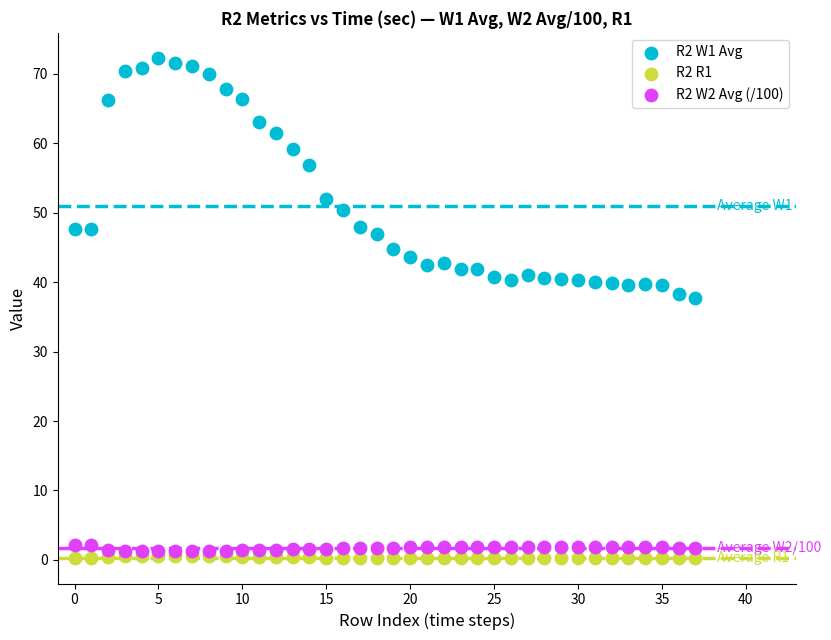

What are all the series names shown in the legend?

R2 W1 Avg, R2 R1, R2 W2 Avg (/100)